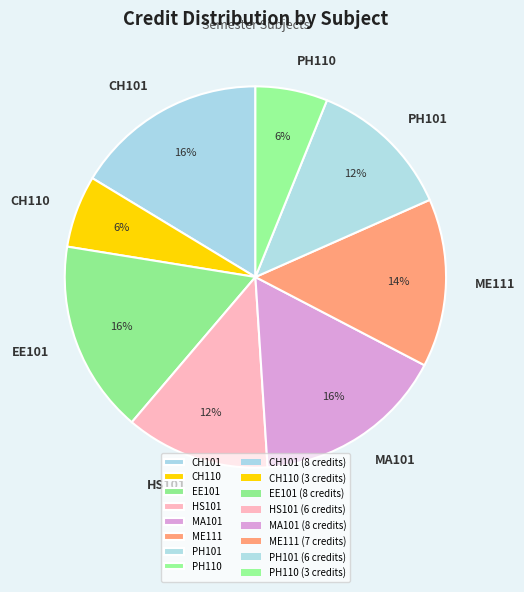

Is it true that HS101 is 23% of the pie?

False